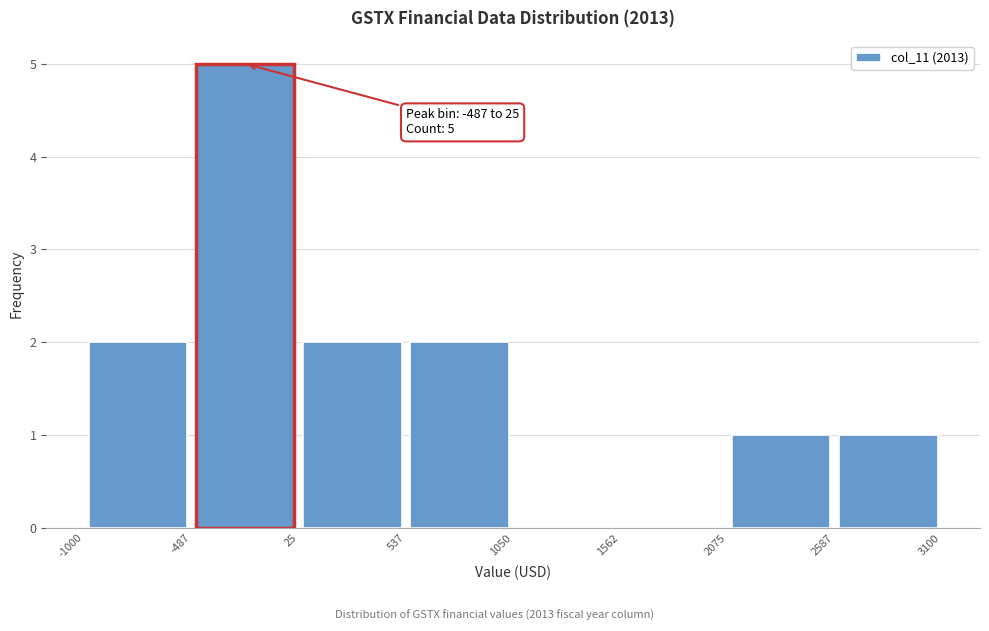

Over which range of the x-axis is the bar tallest?

-487 to 25